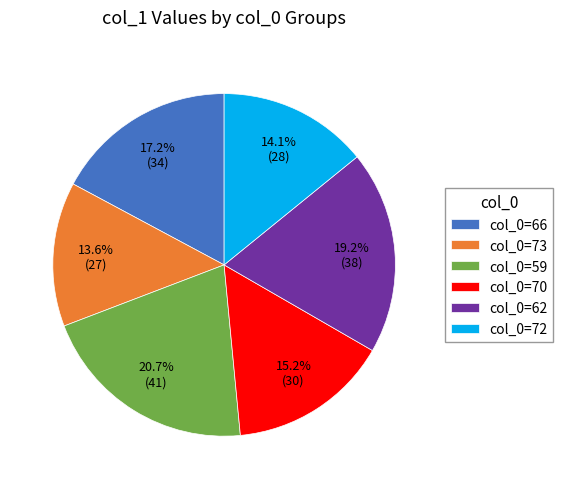

What is the smallest slice in the pie chart?

col_0=73